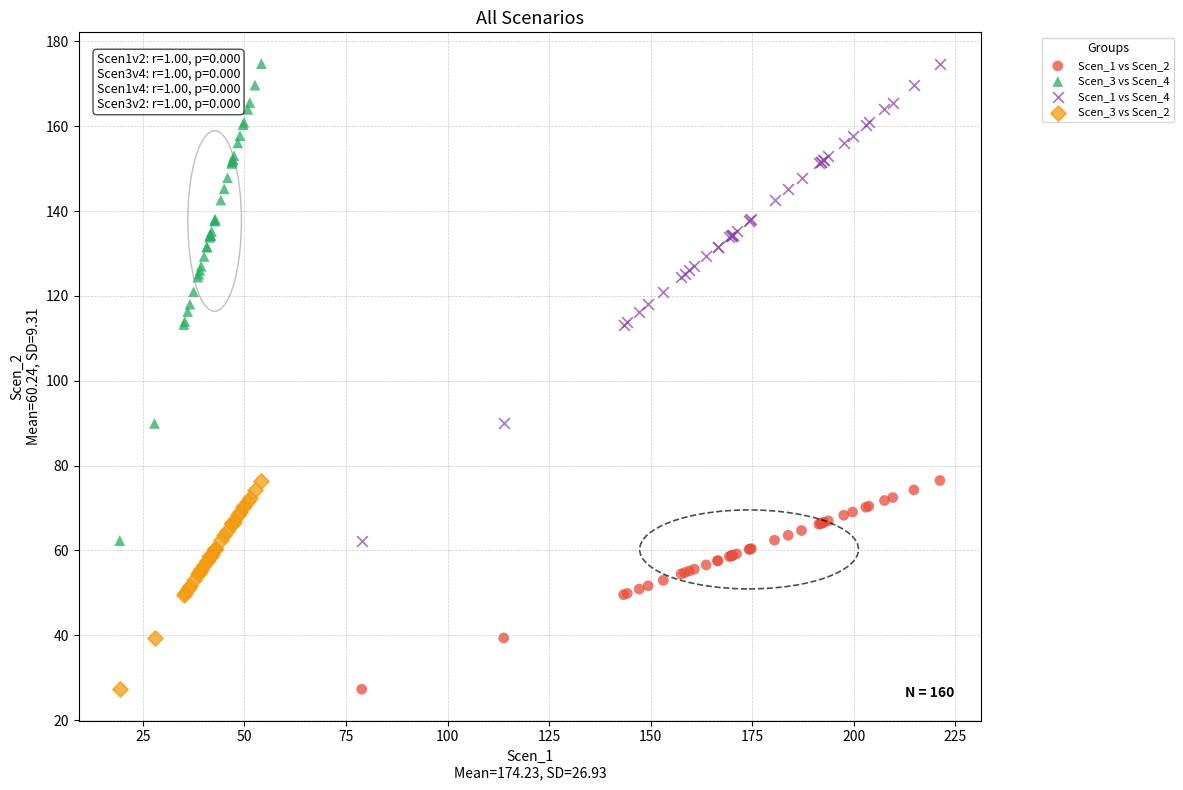

What are all the series names shown in the legend?

Scen_1 vs Scen_2, Scen_3 vs Scen_4, Scen_1 vs Scen_4, Scen_3 vs Scen_2